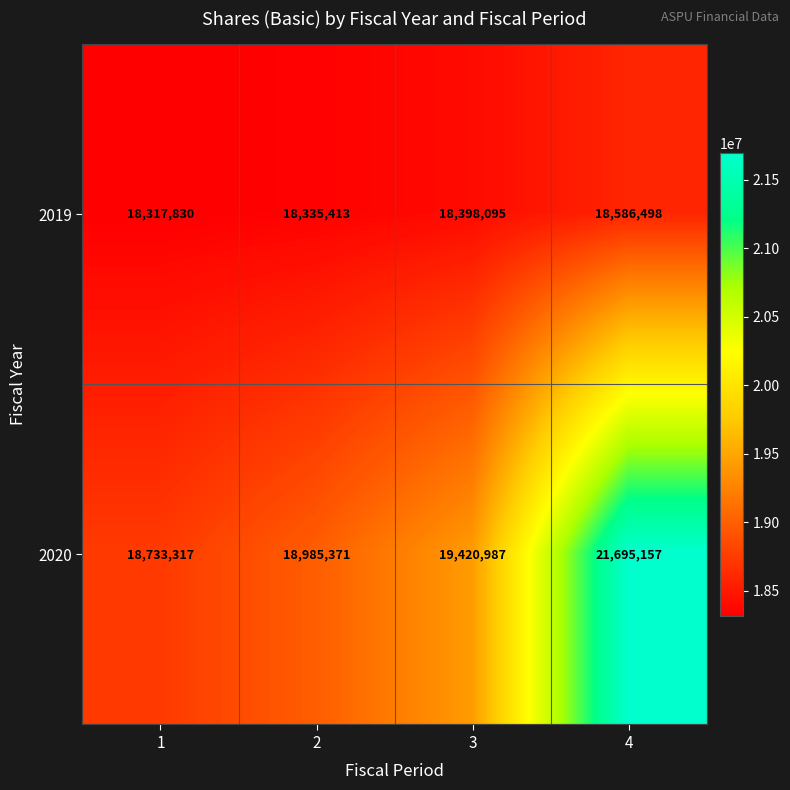

Which category has the highest value in the 2019 series?

4